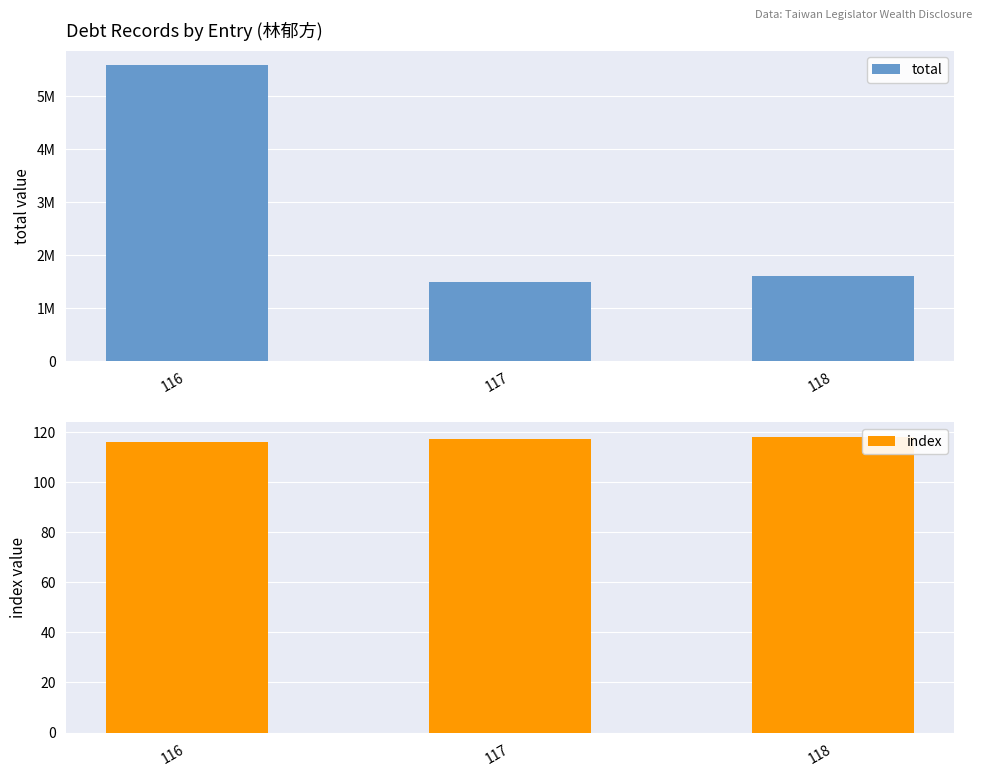

At how many categories does at least one series exceed 4685956?

1